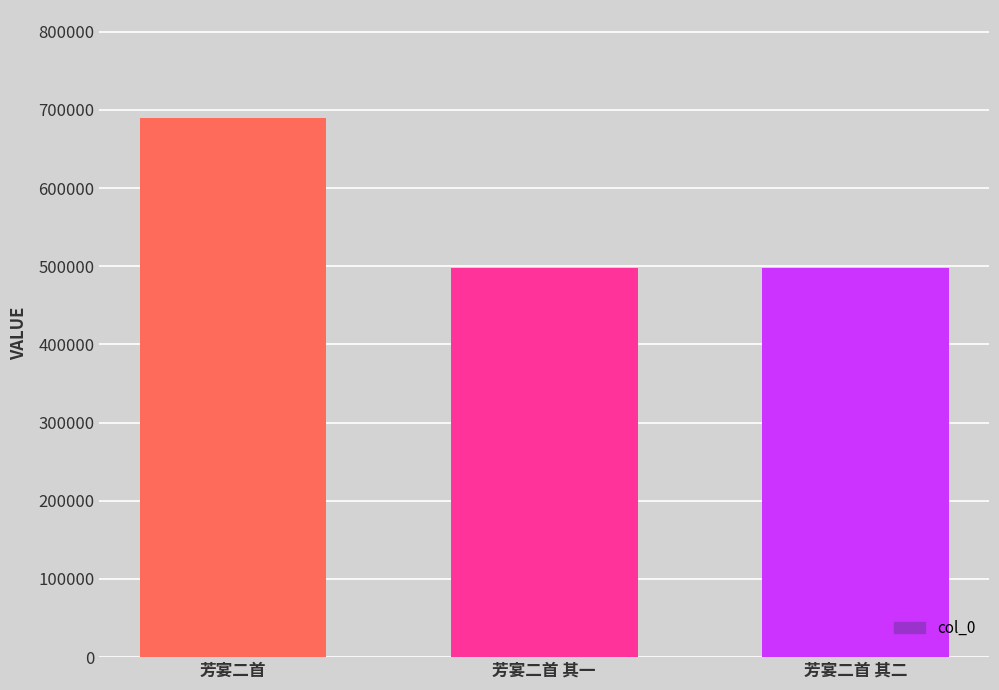

What is the label of the 3rd bar from the left?

芳宴二首 其二